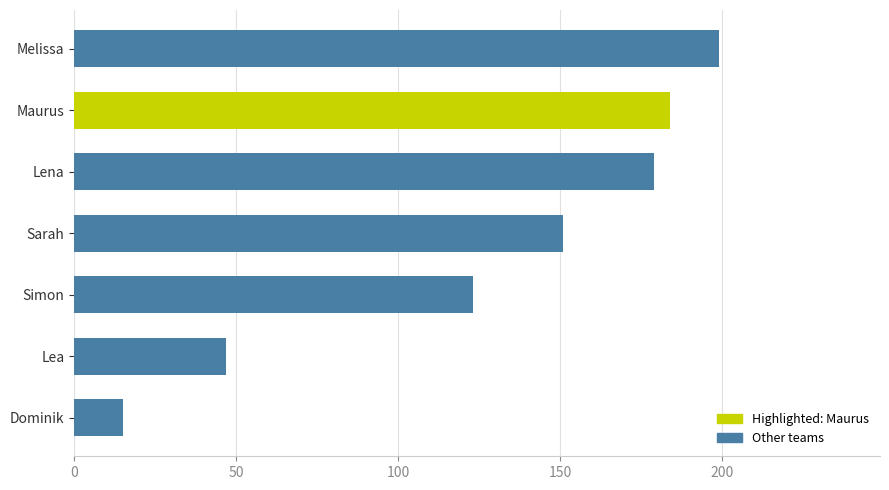

Rank the categories by value from lowest to highest.

Dominik, Lea, Simon, Sarah, Lena, Maurus, Melissa